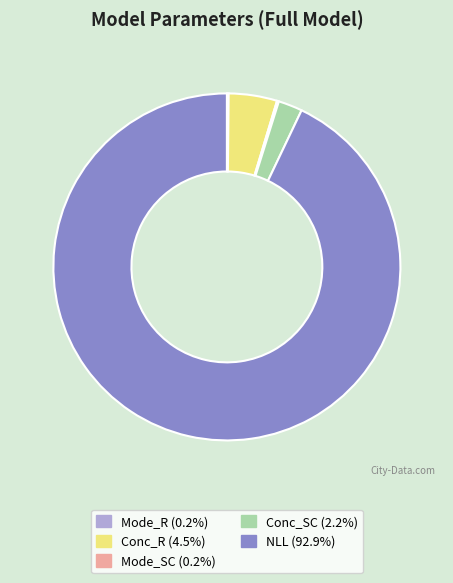

Is there a majority slice in this chart?

Yes